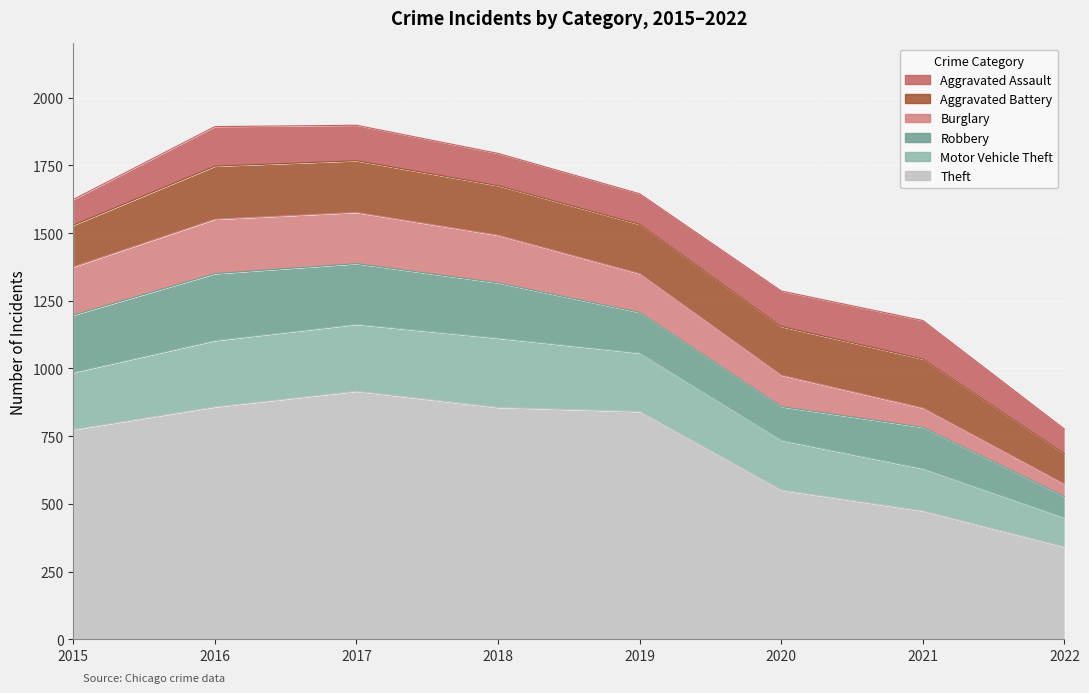

Which series has the largest total across all categories?

Theft